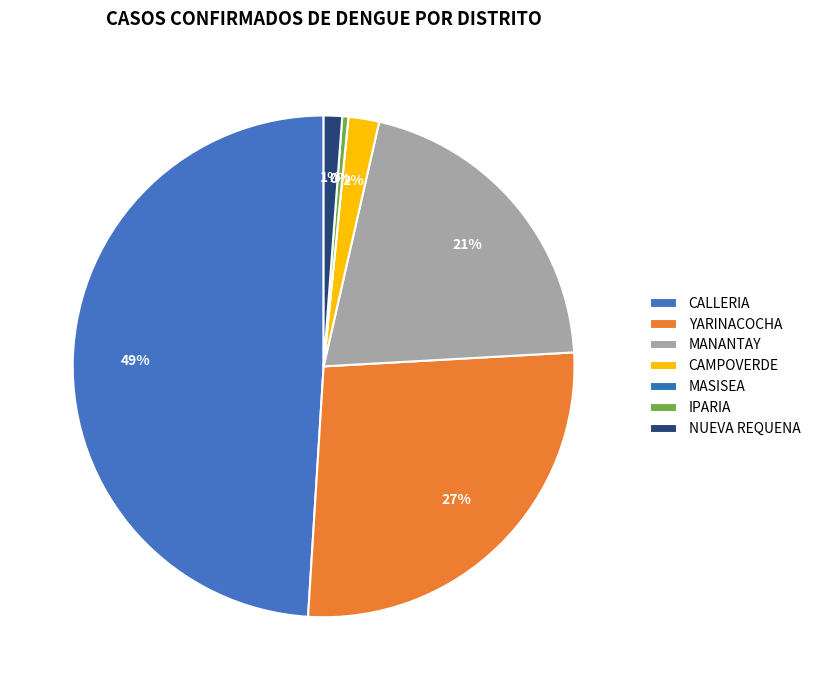

Rank the categories by value from highest to lowest.

CALLERIA, YARINACOCHA, MANANTAY, CAMPOVERDE, NUEVA REQUENA, IPARIA, MASISEA